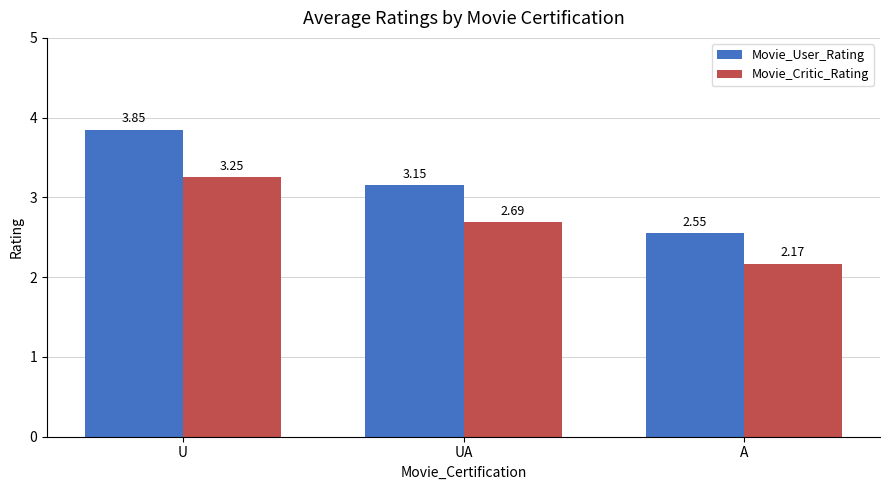

Rank the series by their maximum value, from highest to lowest.

Movie_User_Rating, Movie_Critic_Rating